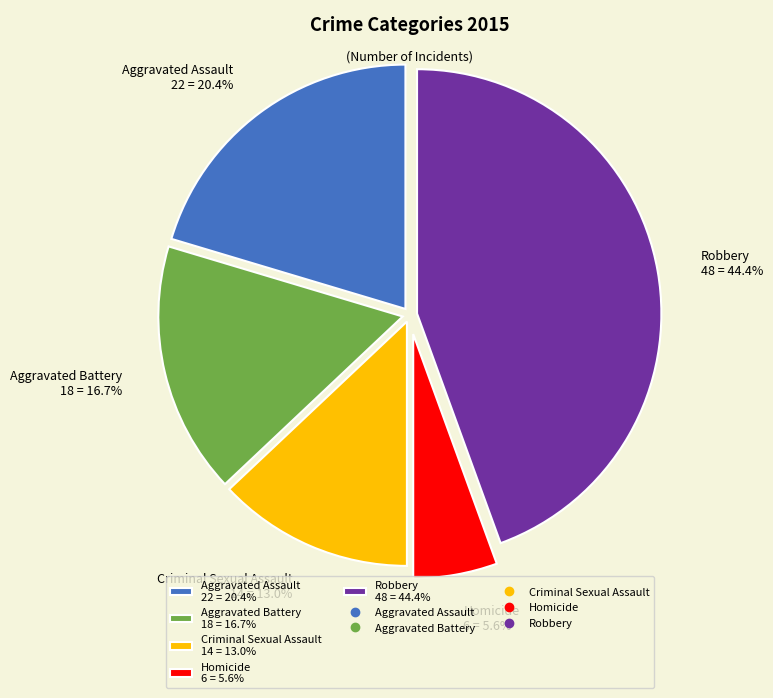

What is the smallest slice in the pie chart?

Homicide